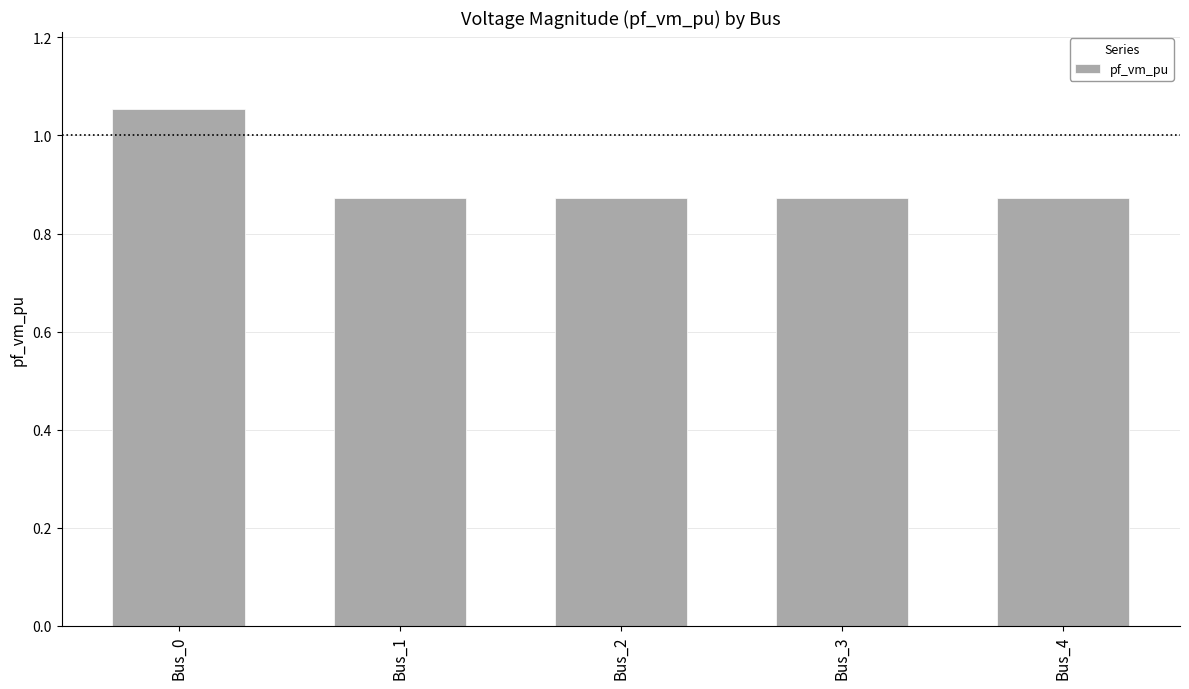

How many categories are shown in the chart?

5